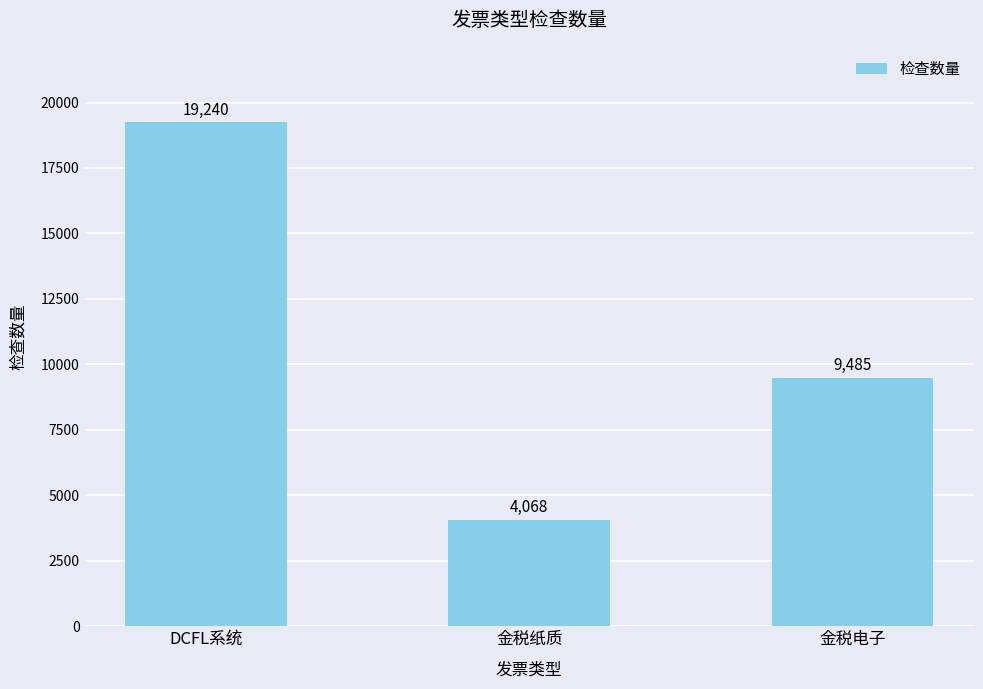

What is the average value?

10931